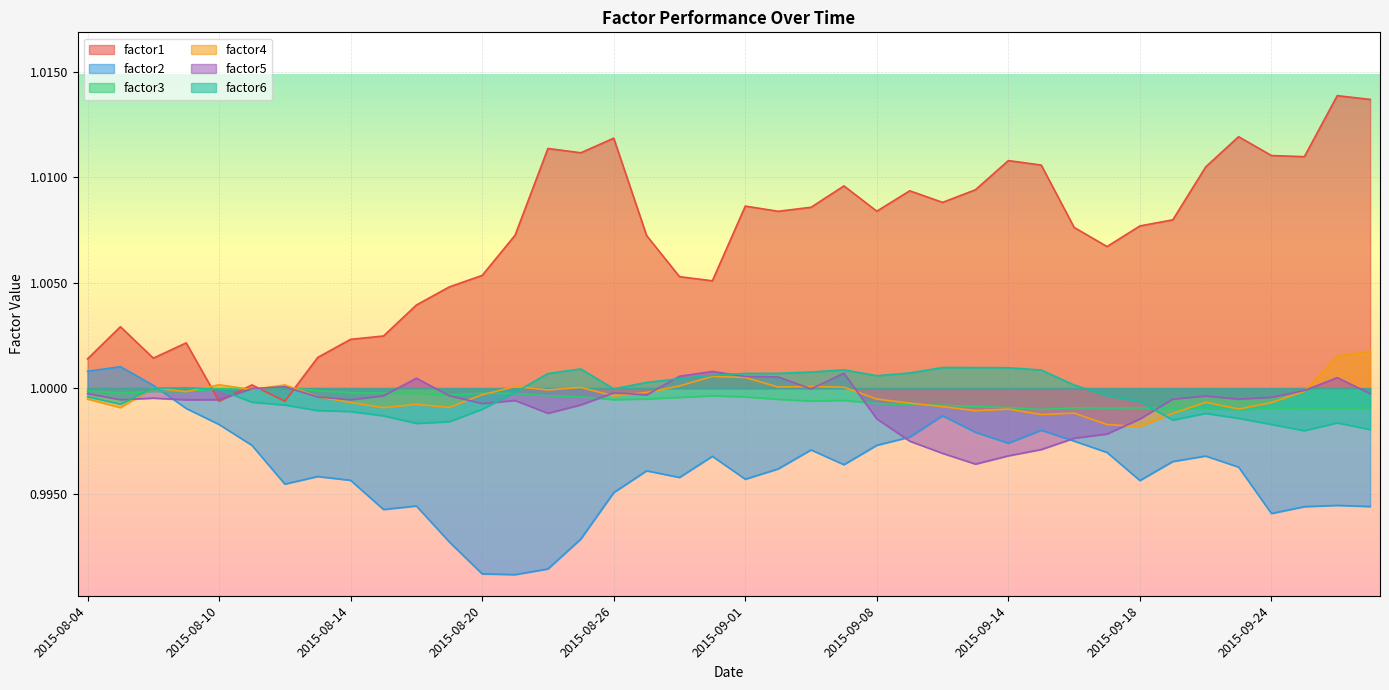

What is the approximate value of factor1 at 2015-09-15?

1.0